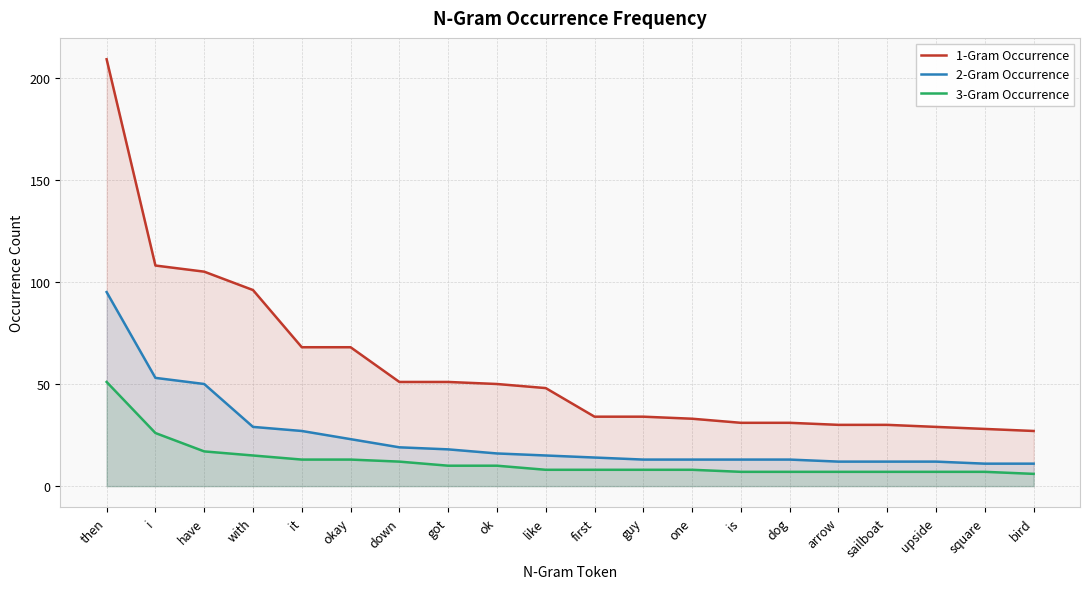

True or false: 2-Gram Occurrence and 1-Gram Occurrence cross at least once.

False